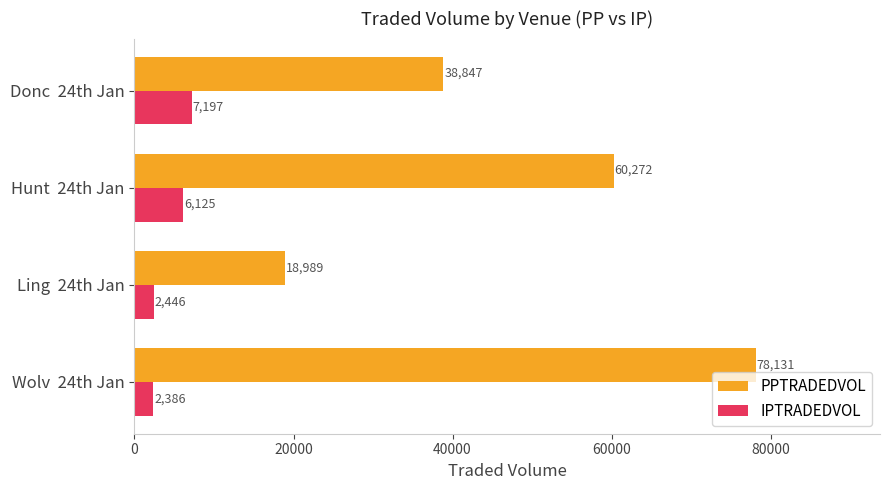

At how many categories does at least one series exceed 5630?

4